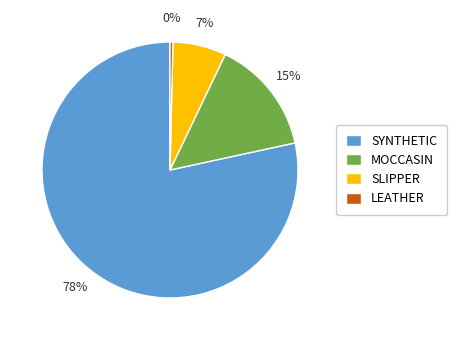

To the nearest percent, what percentage of the pie is SYNTHETIC?

78%